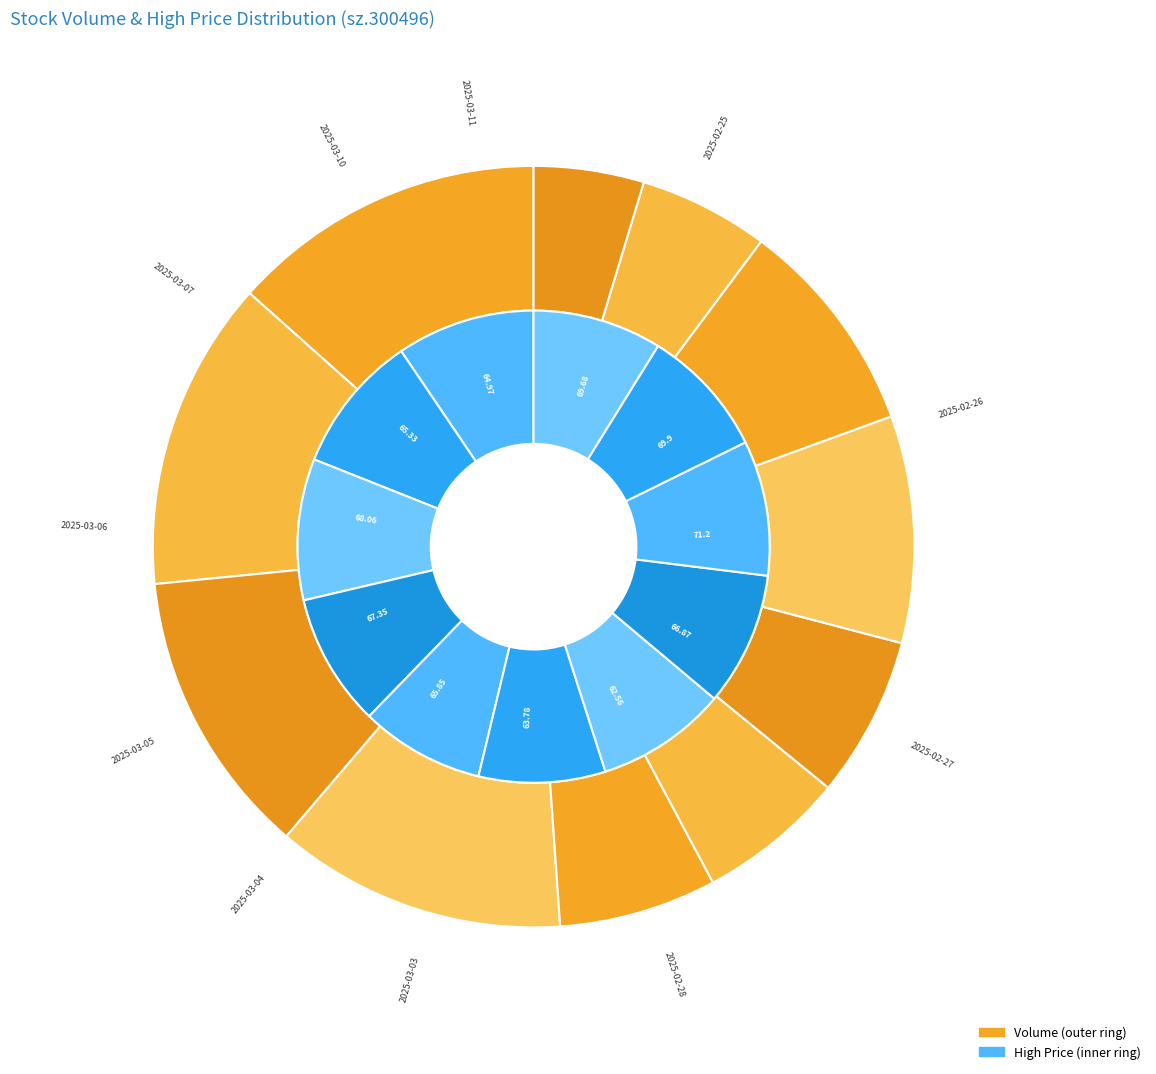

How many slices are in this pie chart?

11